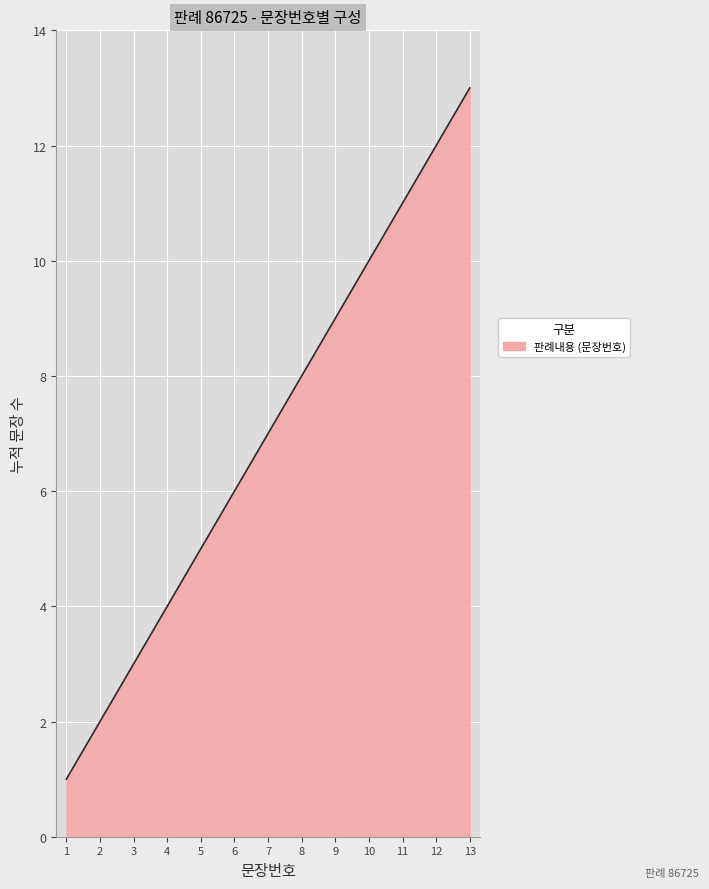

What is the sum of the values at 6 and 9?

15